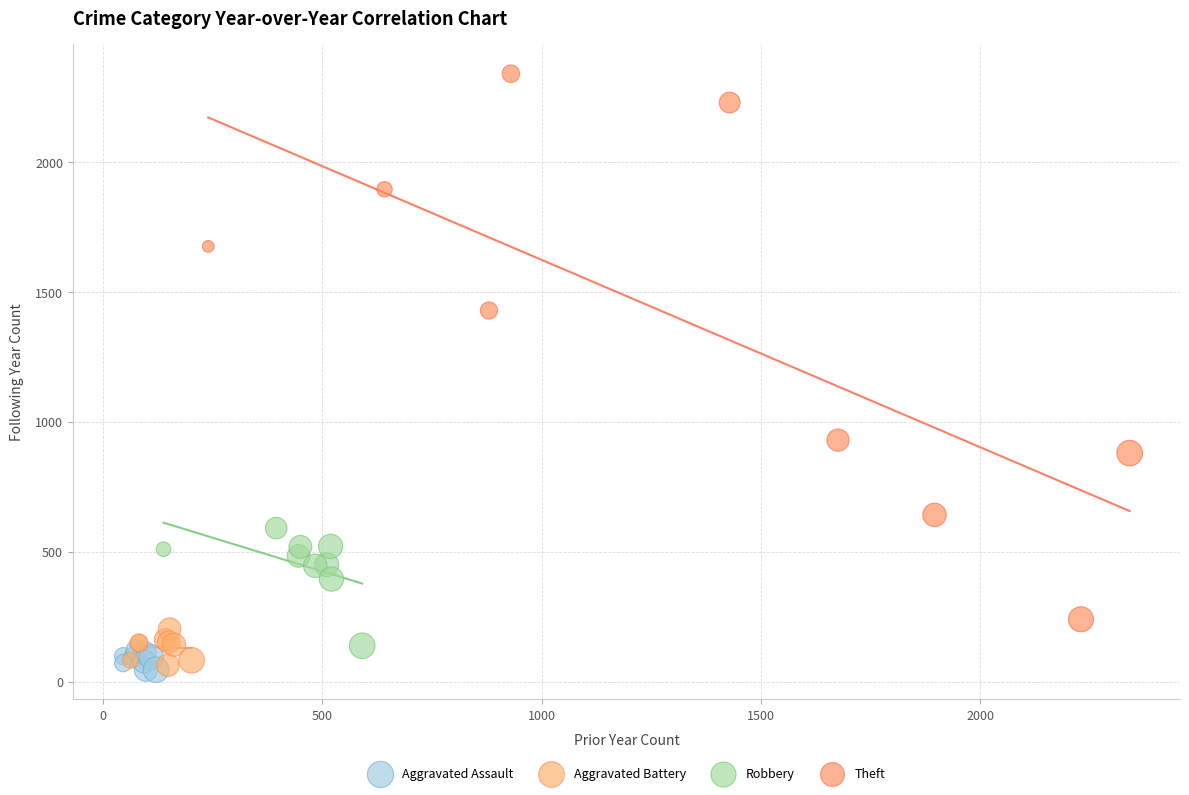

Which series has the largest Y range (max minus min)?

Theft